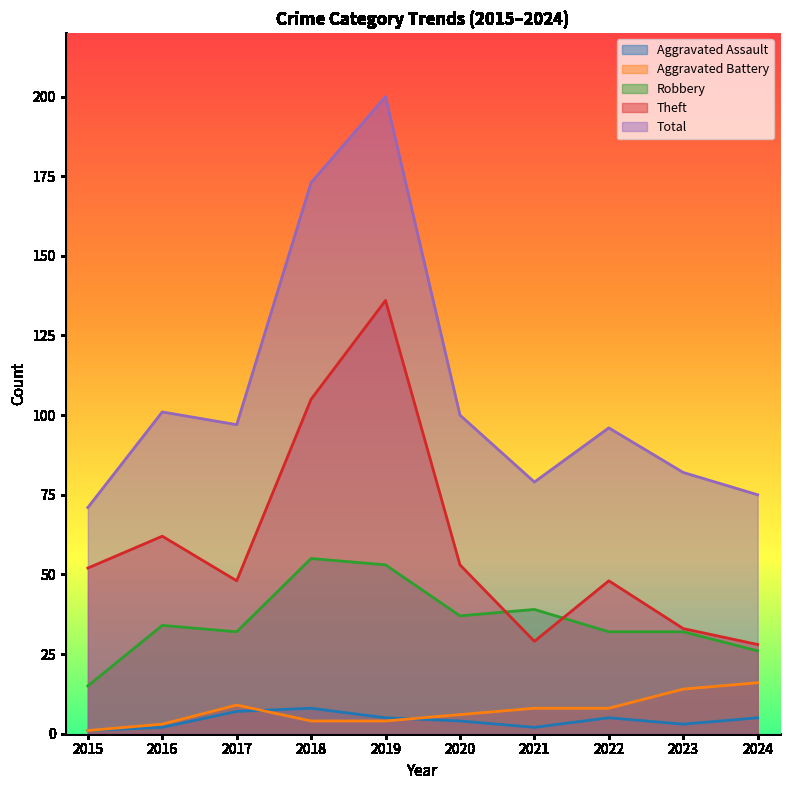

Which category has the lowest value in the Aggravated Assault series?

2015